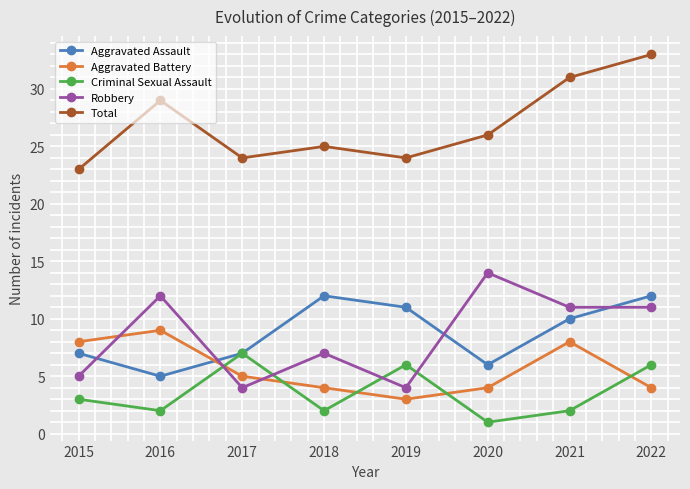

True or false: Aggravated Battery has more than 1 interior local peaks.

True